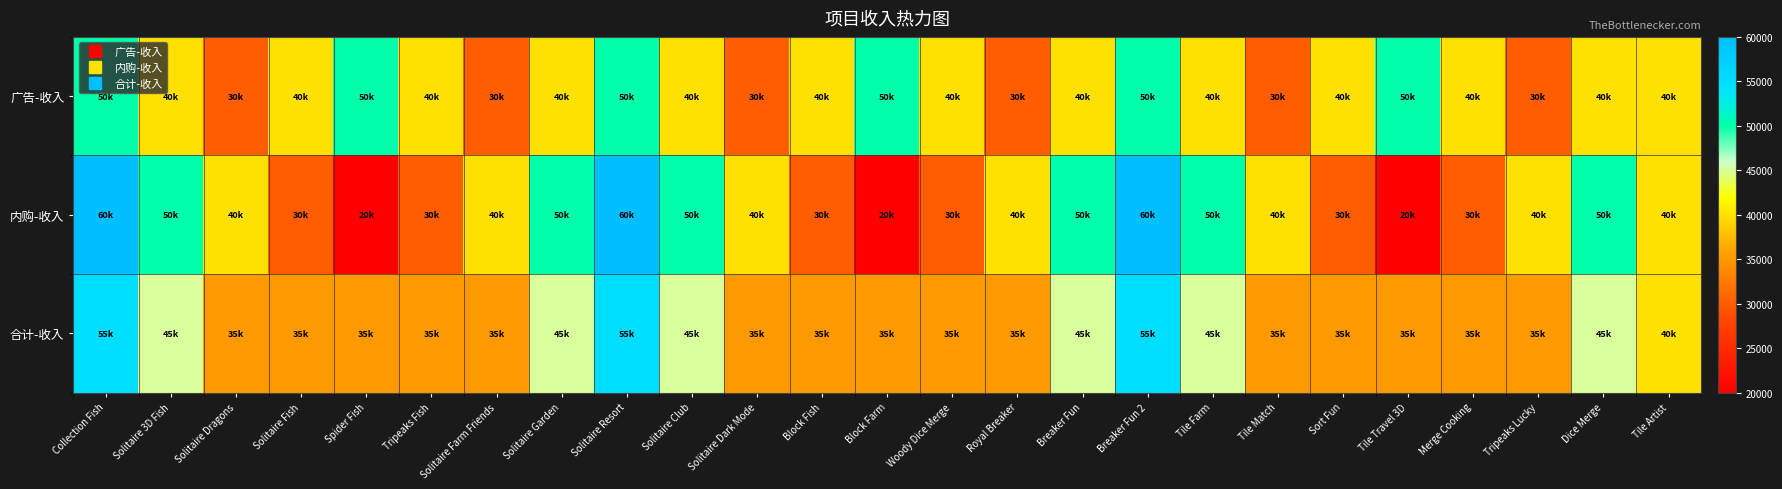

What is the spread (max minus min) of values at Breaker Fun?

10000